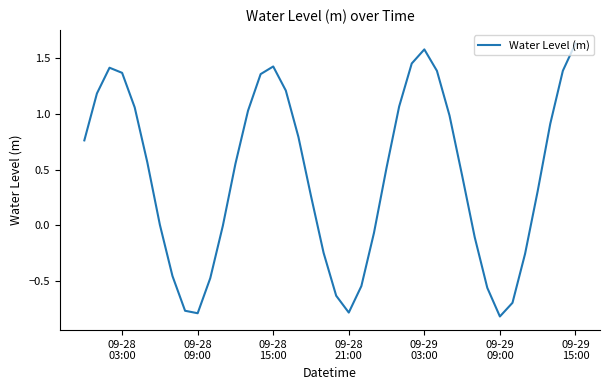

What is the difference between the maximum and minimum values?

2.5